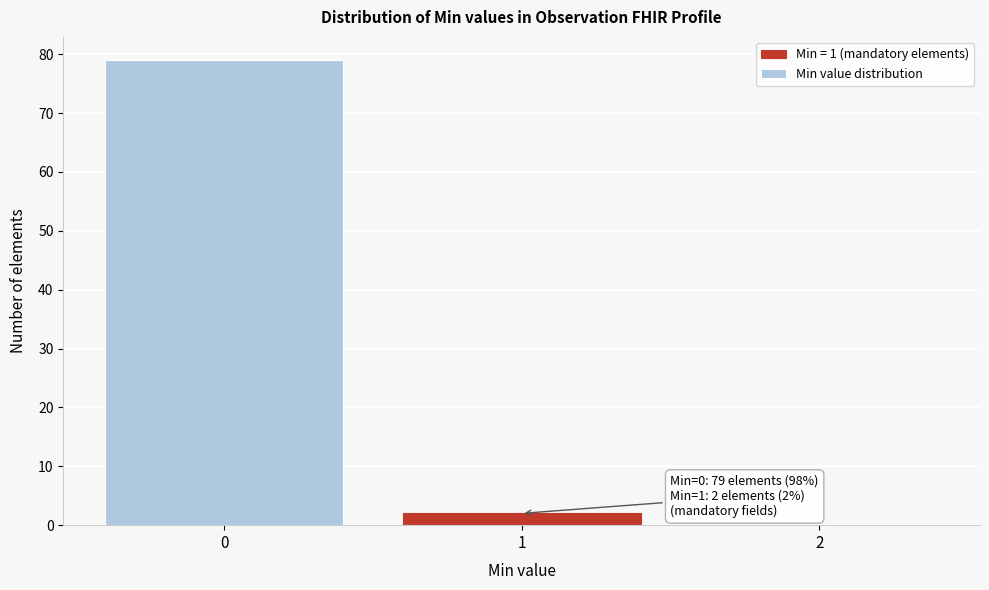

Which range on the x-axis has the tallest bar?

-0.5 to 0.5